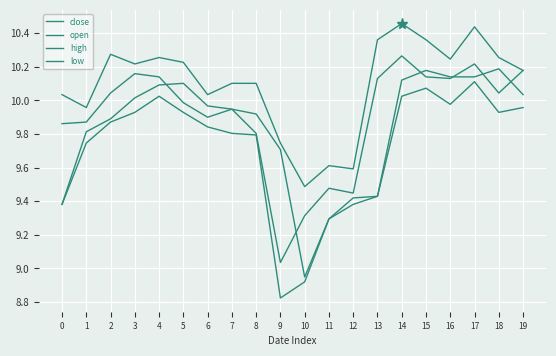

Reading right to left, what are all the values shown in this chart?

close: 19=10.2	18=10.0	17=10.2	16=10.1	15=10.1	14=10.3	13=10.1	12=9.4	11=9.5	10=9.3	9=9.0	8=9.8	7=9.9	6=9.9	5=10.0	4=10.1	3=10.2	2=10.0	1=9.9	0=9.9
open: 19=10.0	18=10.2	17=10.1	16=10.1	15=10.2	14=10.1	13=9.4	12=9.4	11=9.3	10=8.9	9=9.7	8=9.9	7=9.9	6=10.0	5=10.1	4=10.1	3=10.0	2=9.9	1=9.8	0=9.4
high: 19=10.2	18=10.3	17=10.4	16=10.2	15=10.4	14=10.5	13=10.4	12=9.6	11=9.6	10=9.5	9=9.7	8=10.1	7=10.1	6=10.0	5=10.2	4=10.3	3=10.2	2=10.3	1=10.0	0=10.0
low: 19=10.0	18=9.9	17=10.1	16=10.0	15=10.1	14=10.0	13=9.4	12=9.4	11=9.3	10=8.9	9=8.8	8=9.8	7=9.8	6=9.8	5=9.9	4=10.0	3=9.9	2=9.9	1=9.7	0=9.4